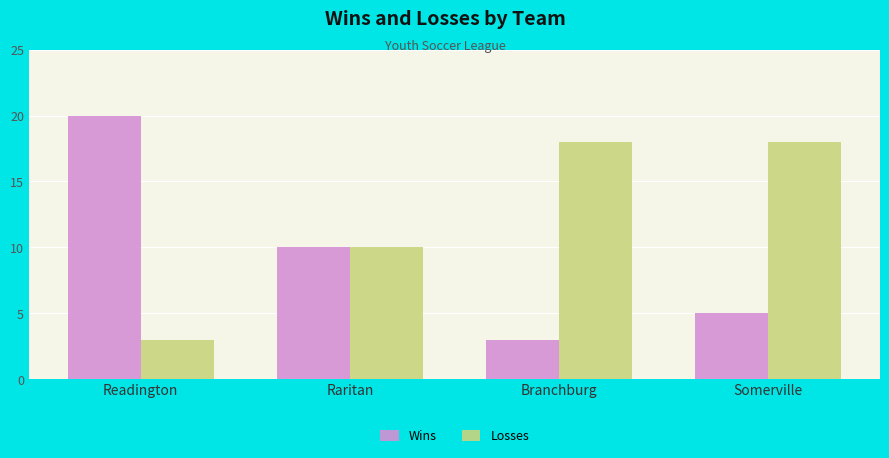

At how many categories does at least one series exceed 9?

4